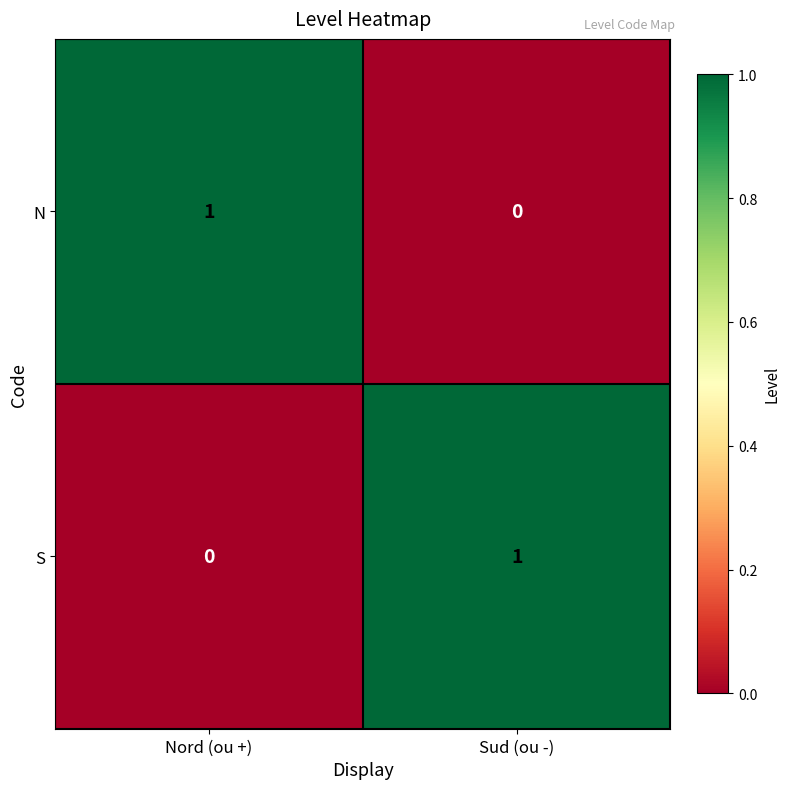

At Sud (ou -), list the series in order from smallest to largest.

N, S